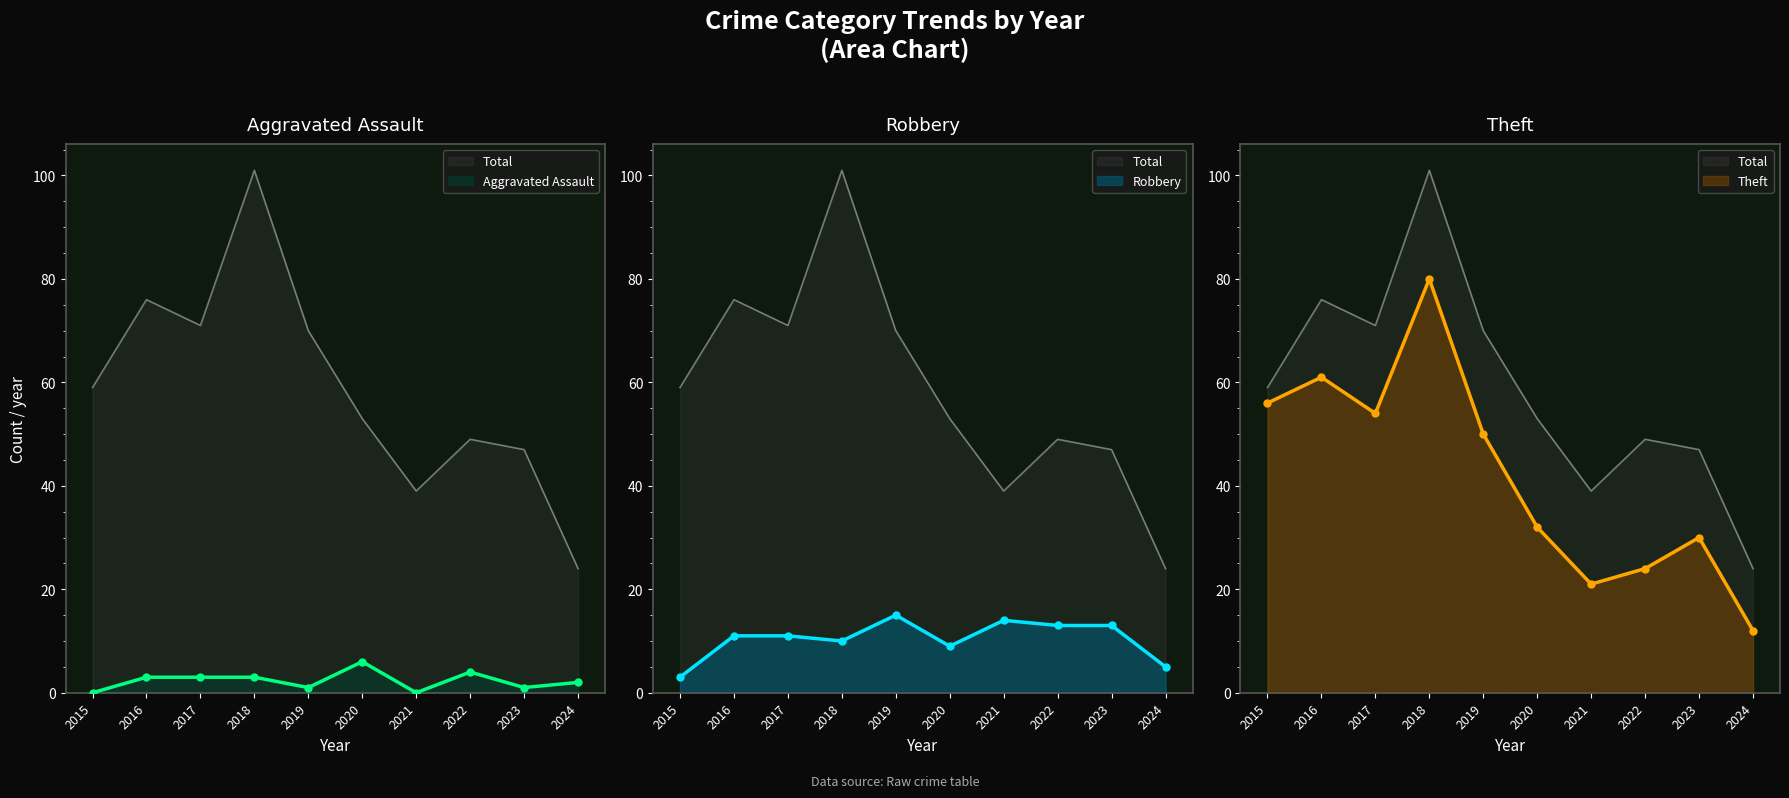

True or false: Robbery and Theft cross at least once.

False